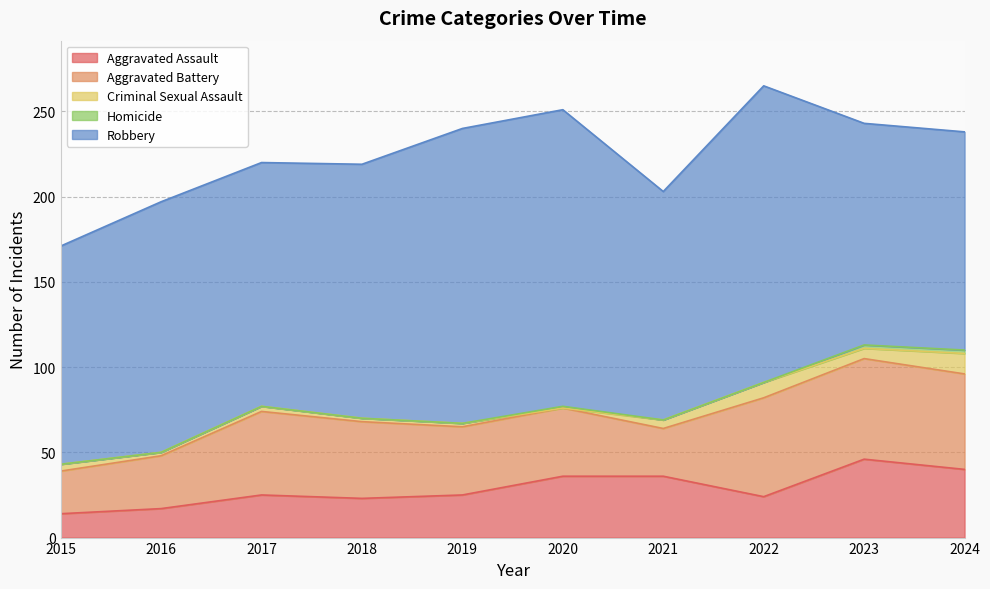

Which has a higher value, 2015 or 2021?

2021